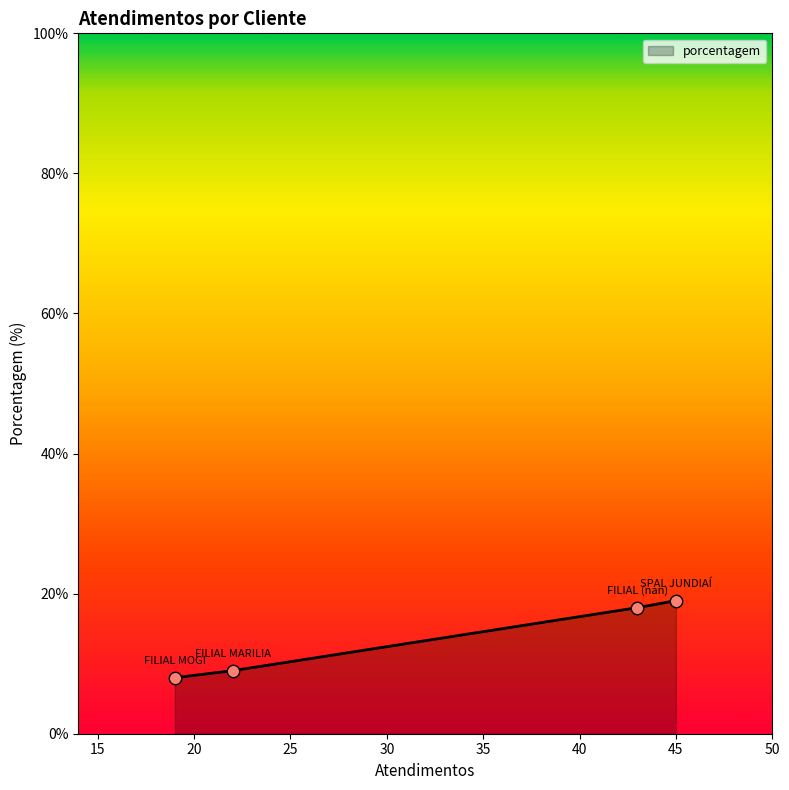

What is the minimum value shown in the chart?

8